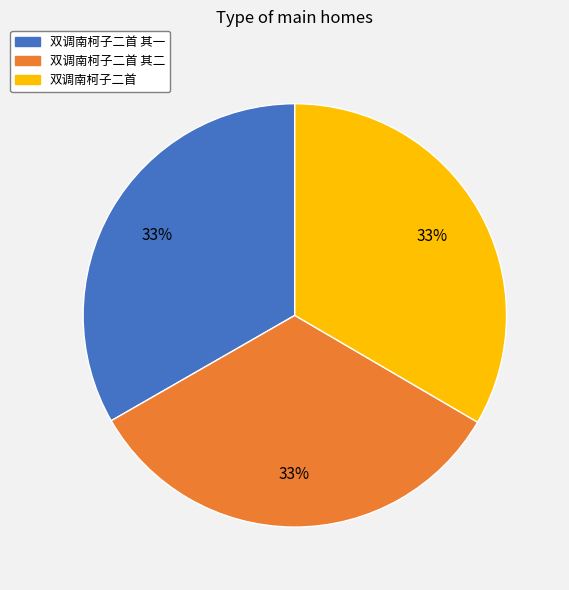

The 双调南柯子二首 其二 slice represents 33% of the pie. True or false?

True